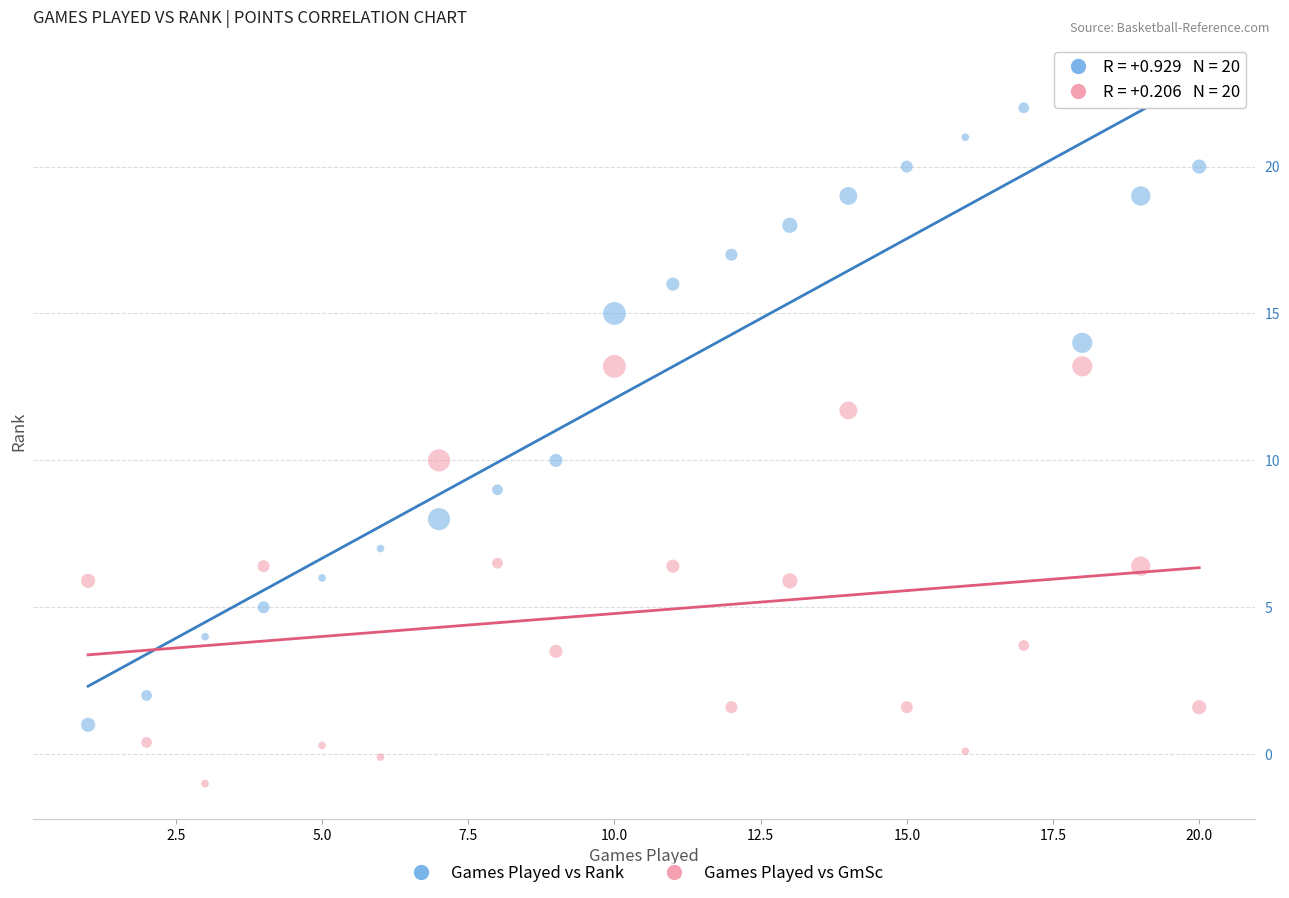

Which series reaches the maximum Y coordinate?

Games Played vs Rank